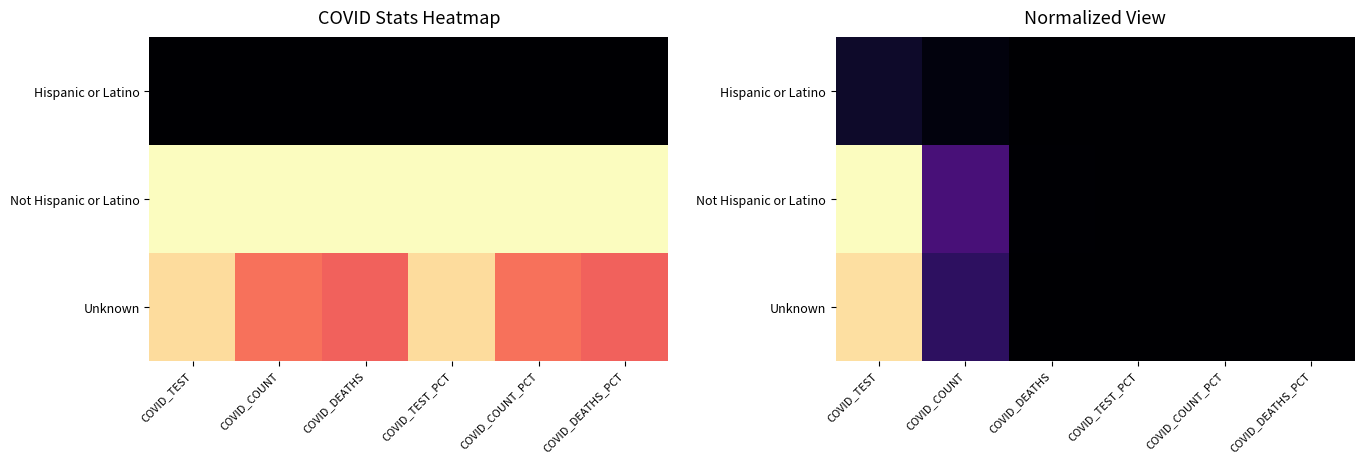

Is it true that Hispanic or Latino equals 0.1 at COVID_TEST?

False